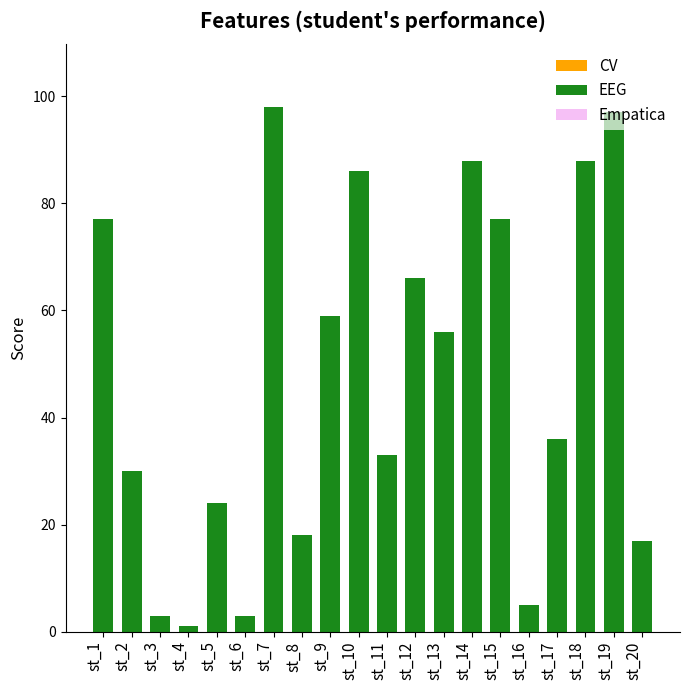

How many data points are less than 56?

10